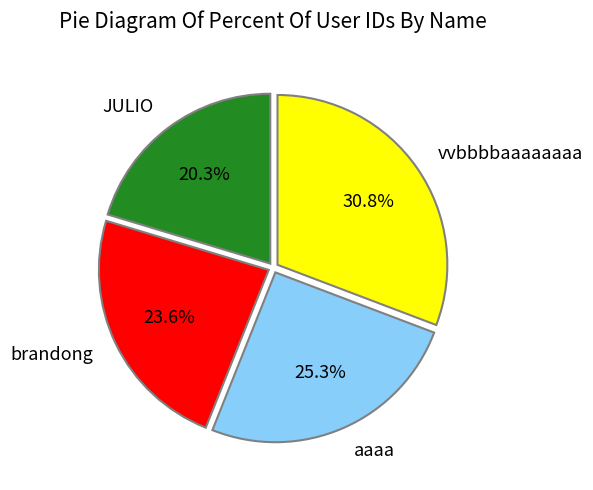

How many segments does this pie chart have?

4